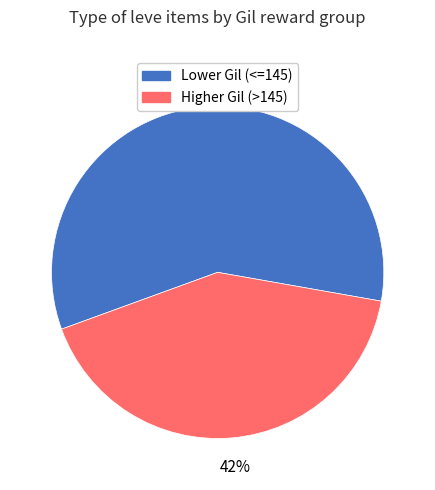

To the nearest percent, what portion does Lower Gil (<=145) represent?

58%